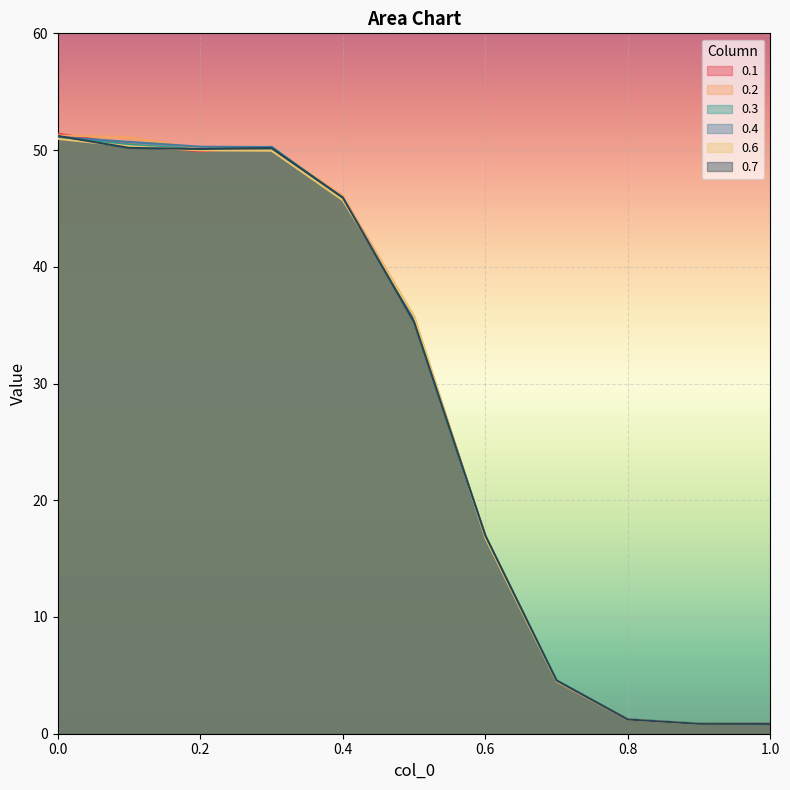

How many values in the 0.7 series are below 35?

5